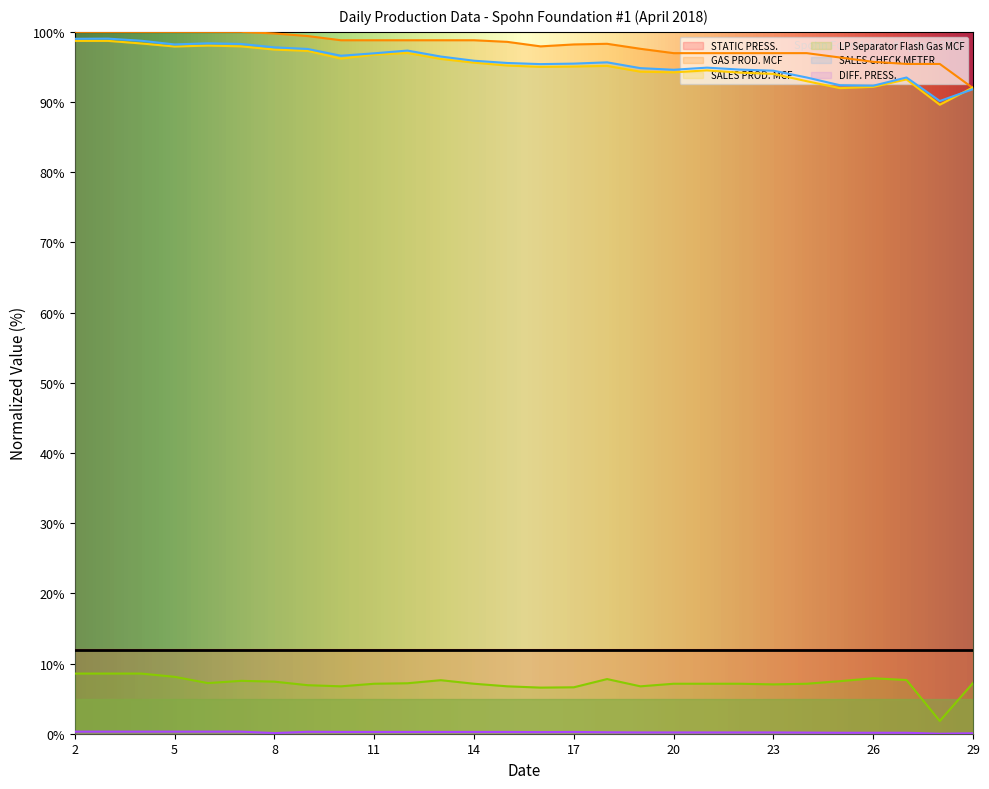

Between 18 and 16, which is larger?

18